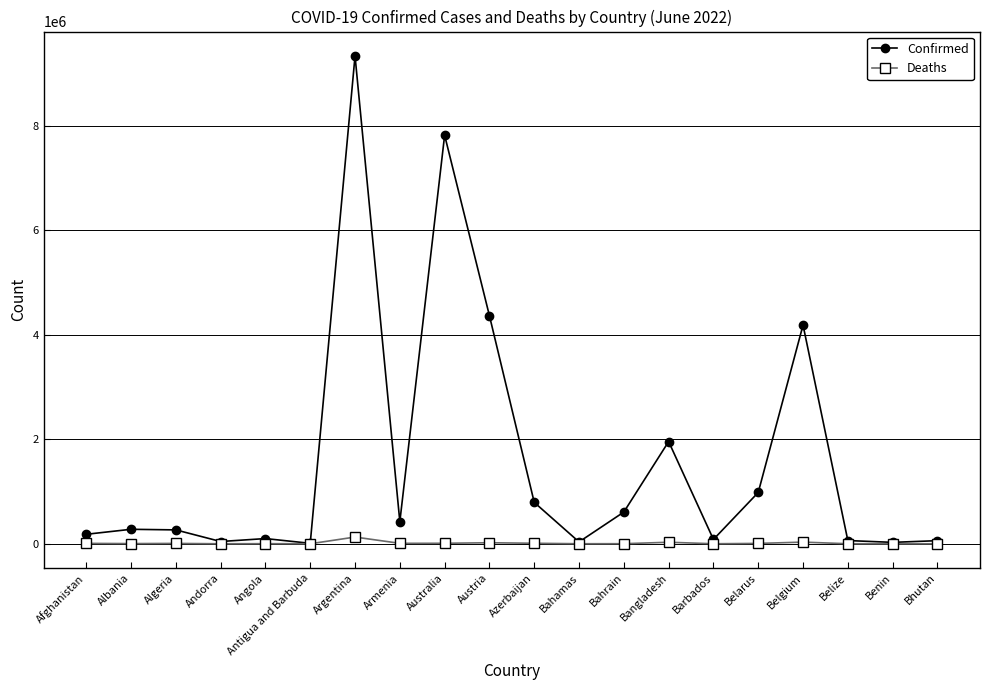

At how many categories does at least one series exceed 1447845?

5